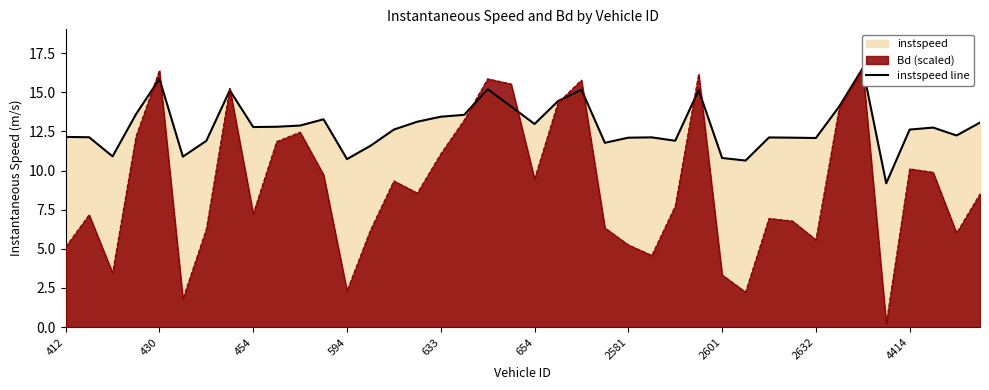

How many lines are shown in the chart?

1